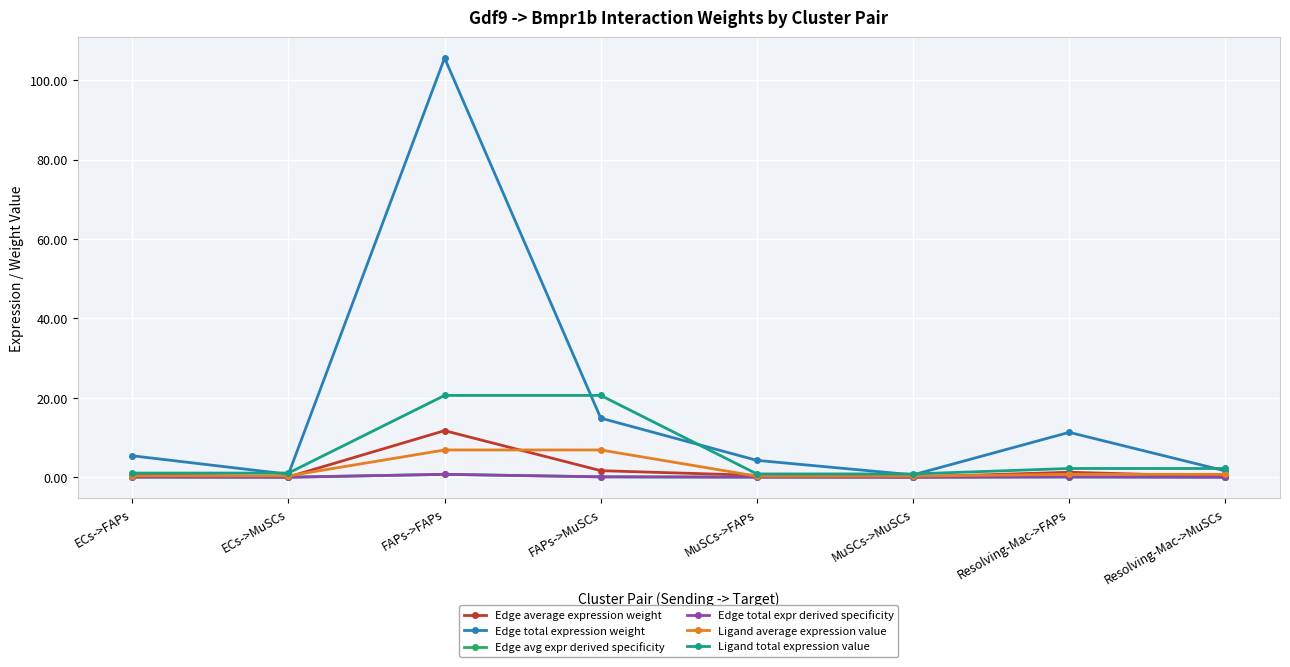

At Resolving-Mac->MuSCs, list the series in order from largest to smallest.

Ligand total expression value, Edge total expression weight, Ligand average expression value, Edge average expression weight, Edge avg expr derived specificity, Edge total expr derived specificity